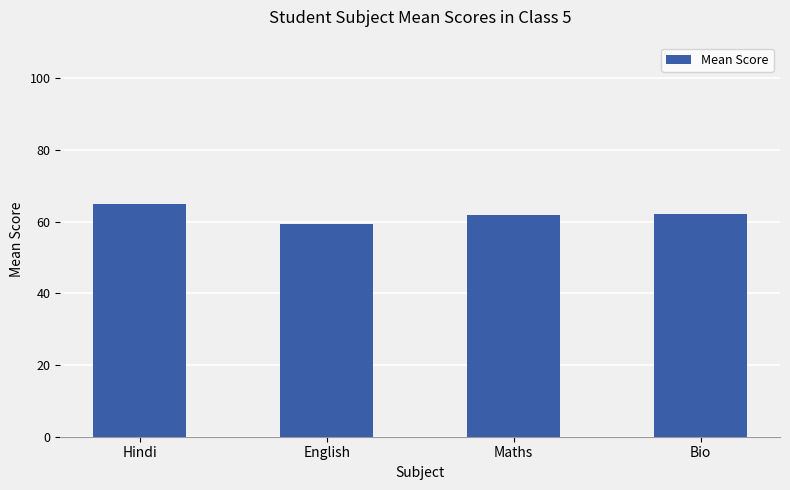

The value at English is 59.3. True or false?

True